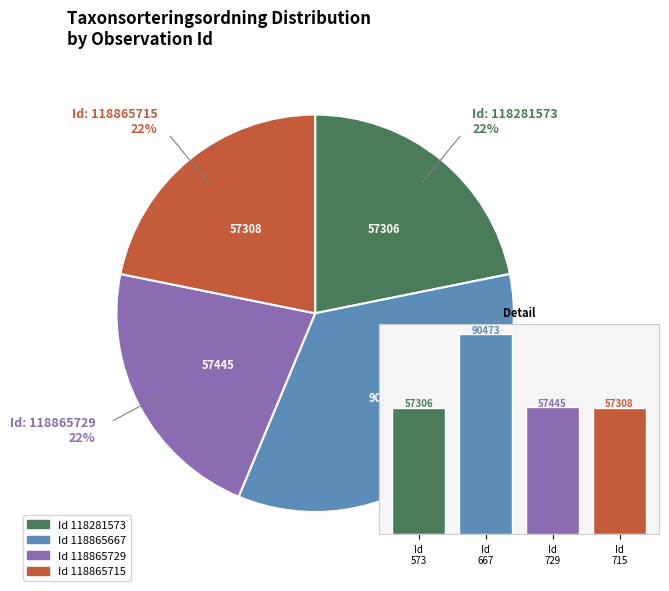

To the nearest percent, what is the difference between the largest and smallest slice percentages?

13%